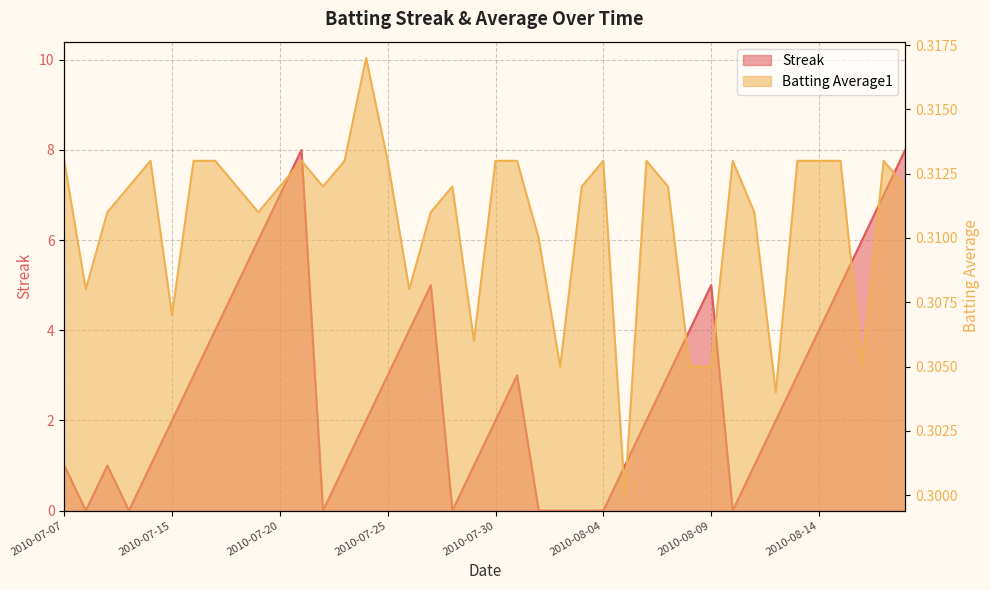

Reading left to right, extract all data points from this chart.

Streak: 1.0	0.0	1.0	0.0	1.0	2.0	3.0	4.0	5.0	6.0	7.0	8.0	0.0	1.0	2.0	3.0	4.0	5.0	0.0	1.0	2.0	3.0	0.0	0.0	0.0	0.0	1.0	2.0	3.0	4.0	5.0	0.0	1.0	2.0	3.0	4.0	5.0	6.0	7.0	8.0
Batting Average1: 0.3	0.3	0.3	0.3	0.3	0.3	0.3	0.3	0.3	0.3	0.3	0.3	0.3	0.3	0.3	0.3	0.3	0.3	0.3	0.3	0.3	0.3	0.3	0.3	0.3	0.3	0.3	0.3	0.3	0.3	0.3	0.3	0.3	0.3	0.3	0.3	0.3	0.3	0.3	0.3